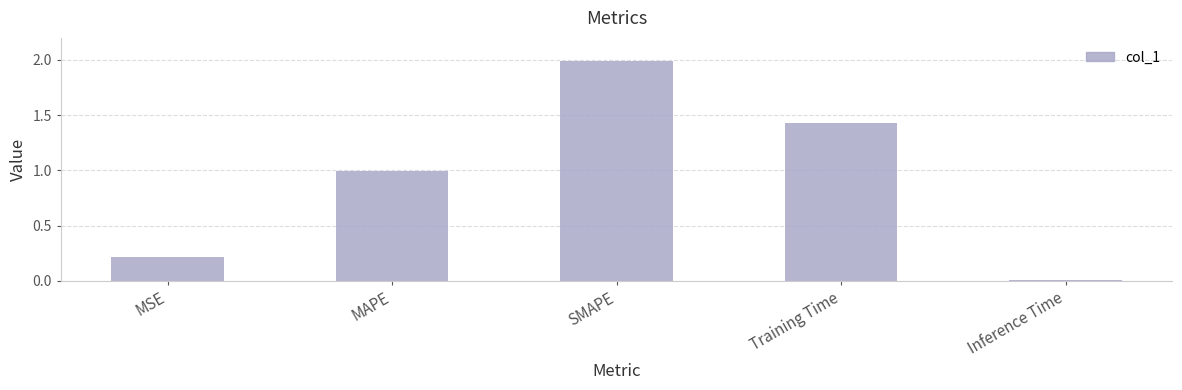

The value at MAPE is 1.0. True or false?

True